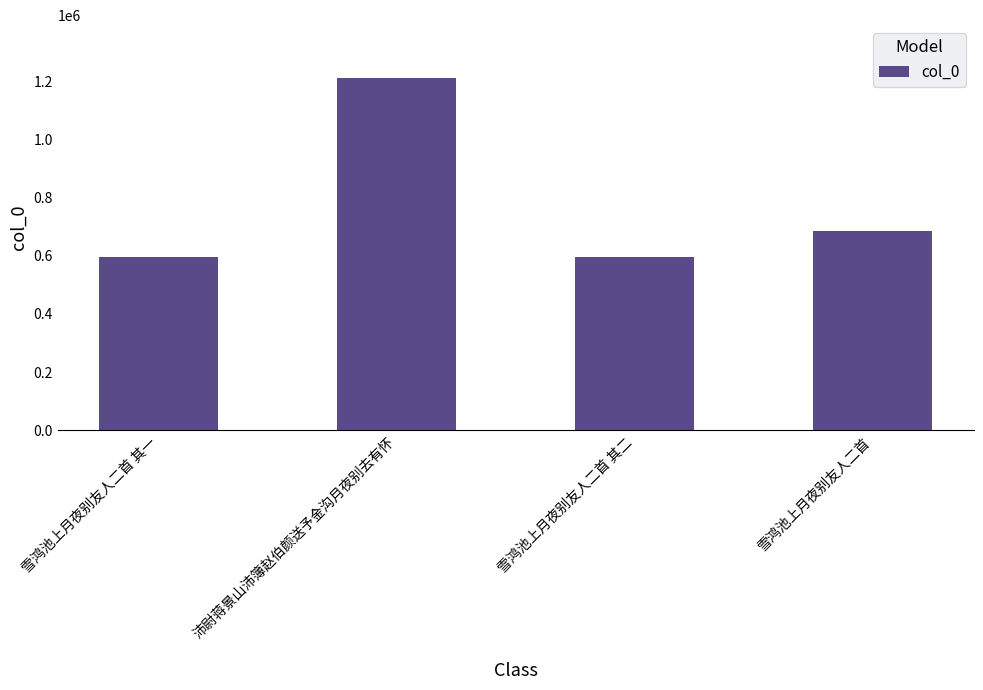

What is the sum of the values at 雪鸿池上月夜别友人二首 其一 and 雪鸿池上月夜别友人二首?

1282139